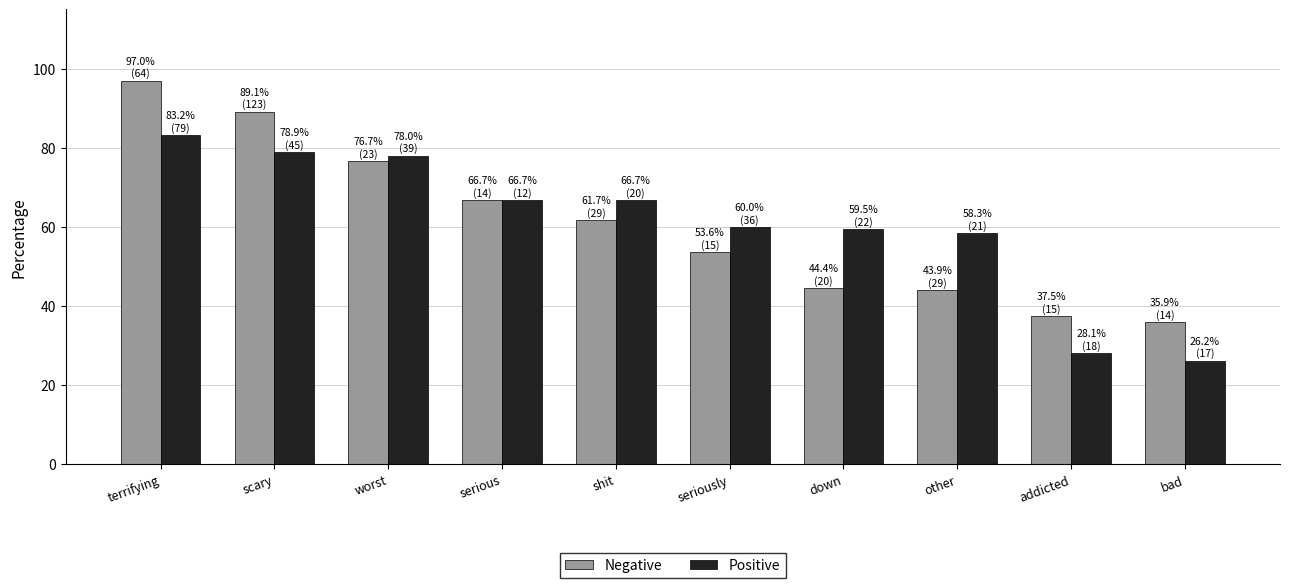

At which label does Negative first exceed 61?

terrifying